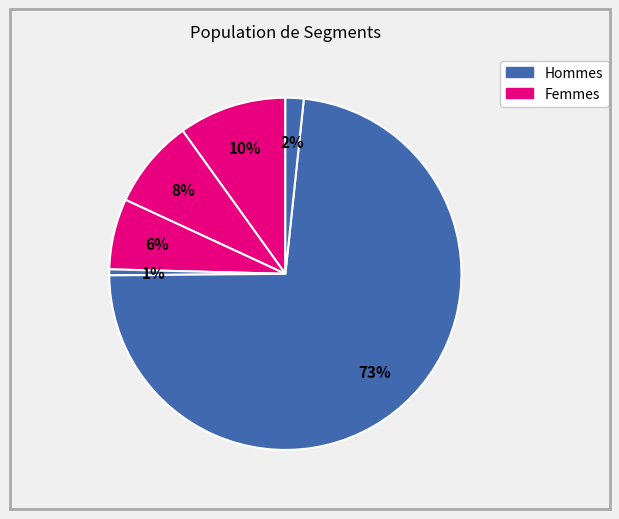

Count the number of slices in the pie.

6